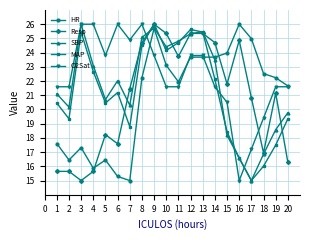

Which series changed the most between 8 and 9?

HR